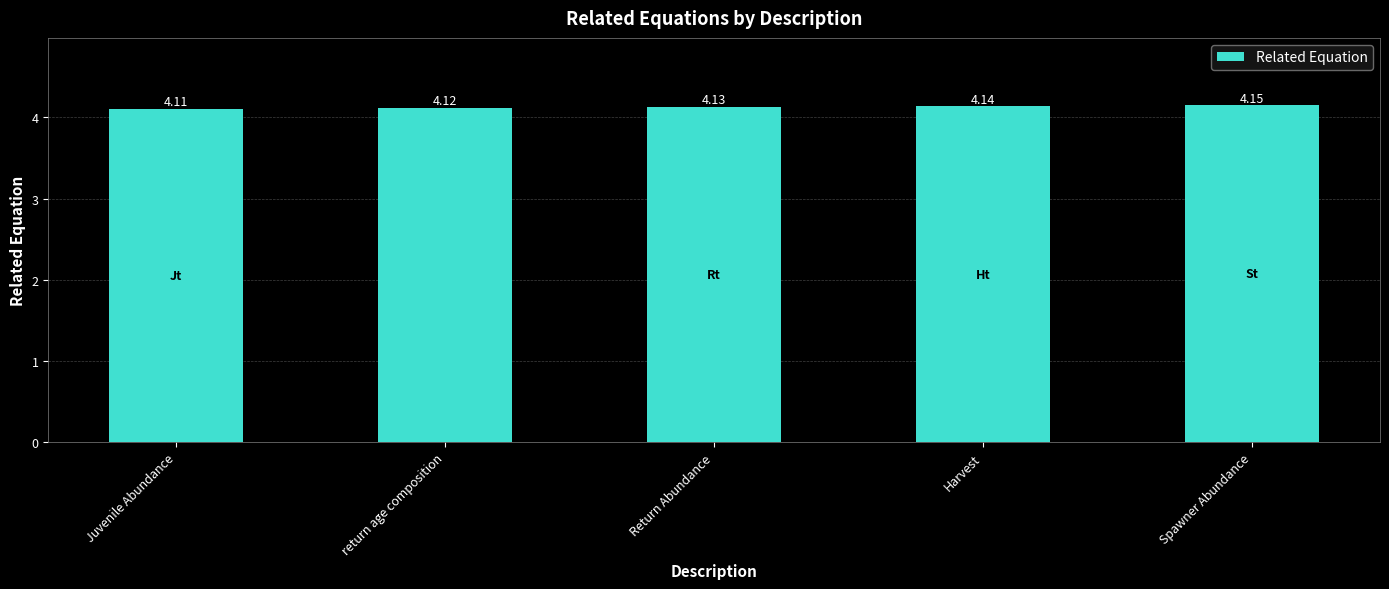

List the labels in order of value, largest first.

Spawner Abundance, Harvest, Return Abundance, return age composition, Juvenile Abundance